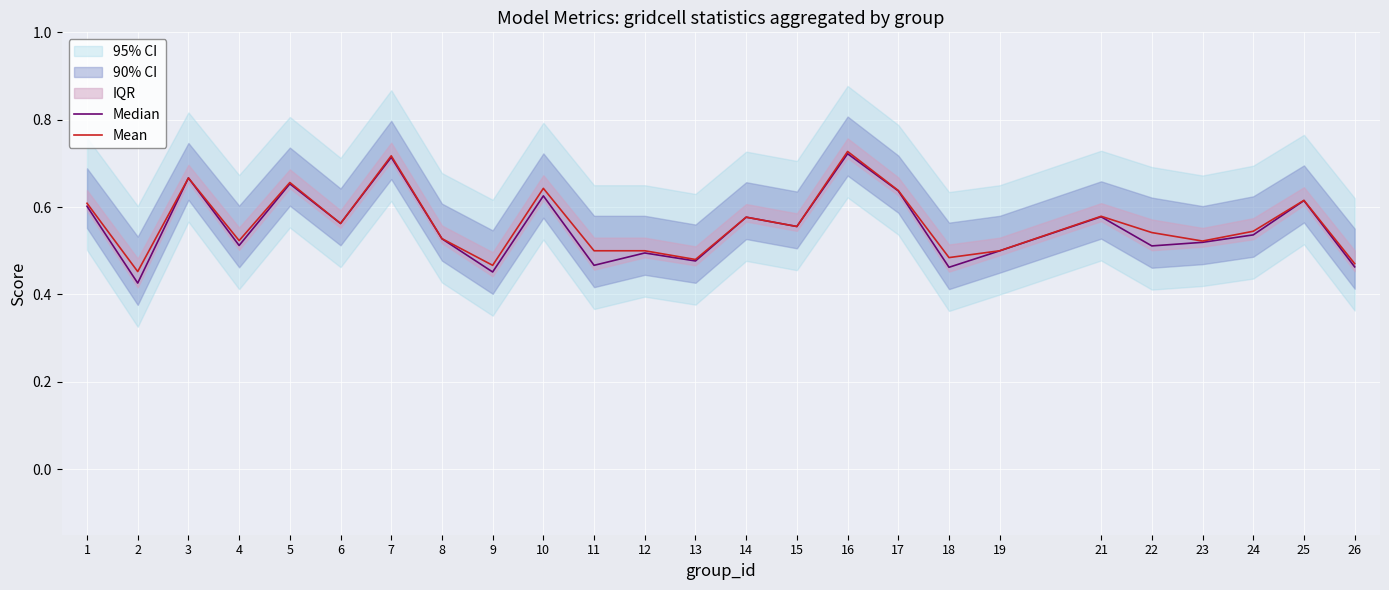

How many lines are shown in the chart?

2